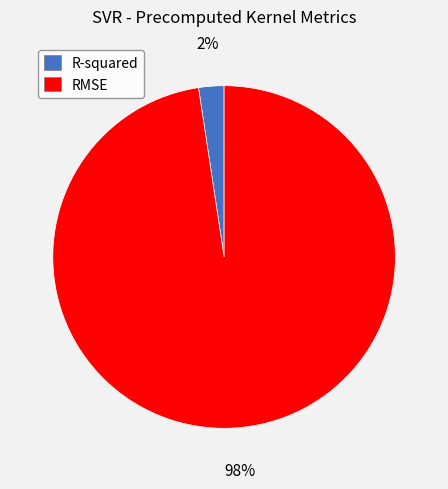

What is the smallest slice in the pie chart?

R-squared